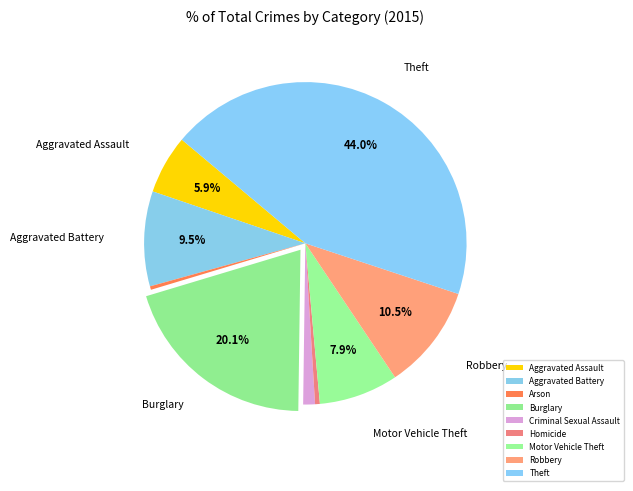

Between Motor Vehicle Theft and Criminal Sexual Assault, which is larger?

Motor Vehicle Theft